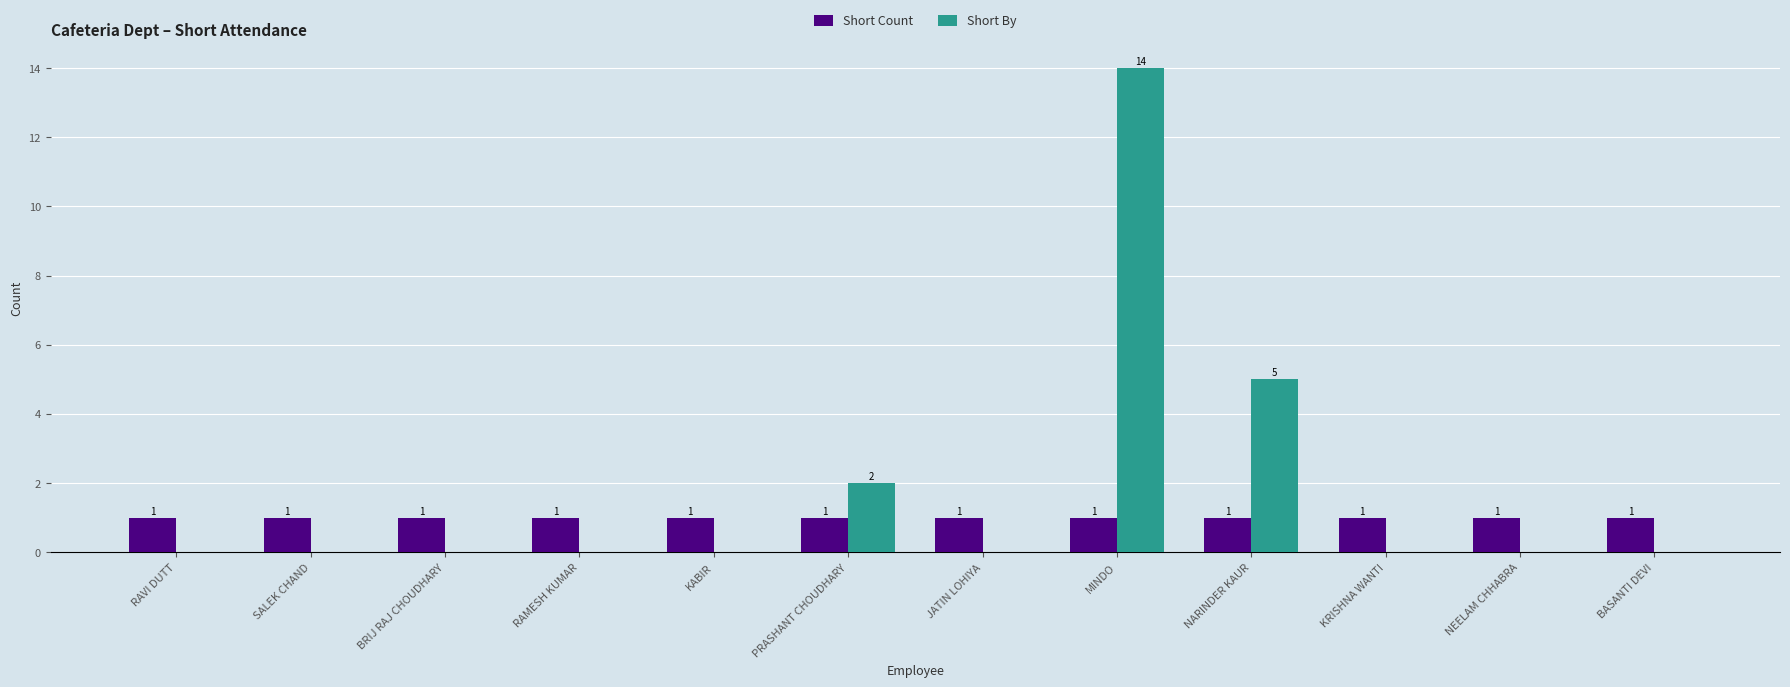

Reading left to right, list all the values displayed in this chart.

Short Count: 1	1	1	1	1	1	1	1	1	1	1	1
Short By: 0	0	0	0	0	2	0	14	5	0	0	0